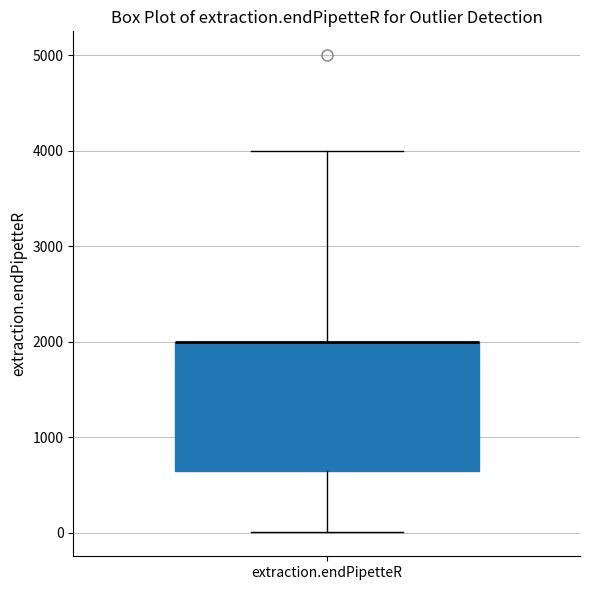

Transcribe this box plot: give where the median line is, the range the box spans, and where the two whiskers end, as read against the y-axis. The values are not printed on the chart, so give them approximately, as read against the axis.

median 2000 (drawn on the box's upper edge), box 700 to 2000, whiskers 0 to 4000